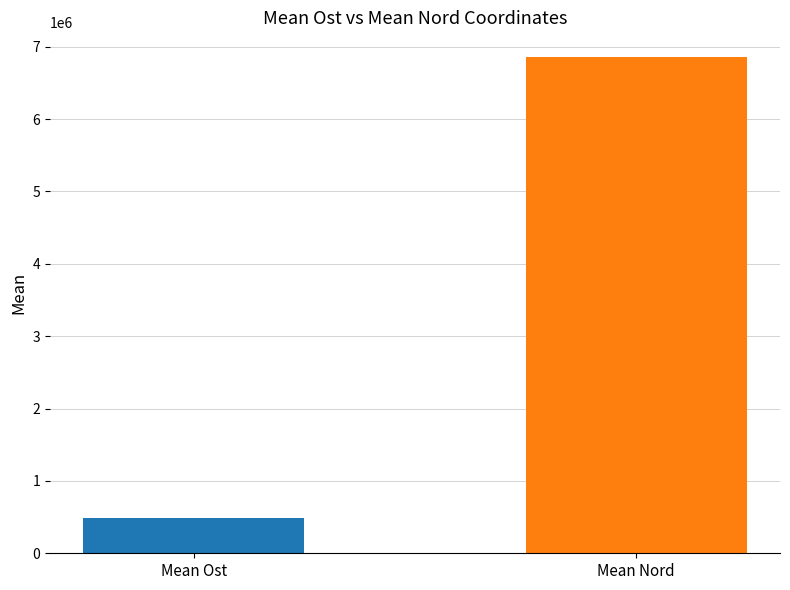

True or false: Nord has a value of 2488091.6 at 109911296.

False